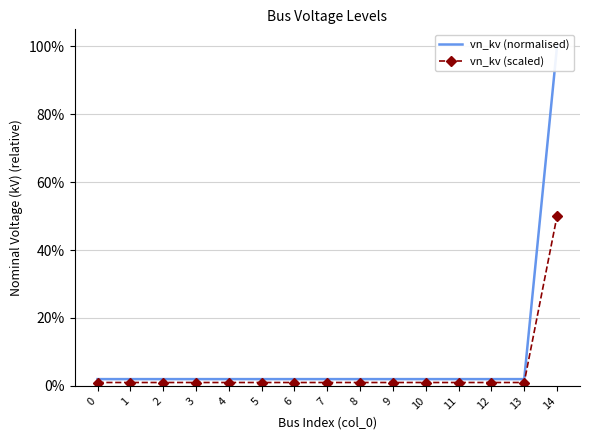

Which series has the widest spread of values?

vn_kv (normalised)